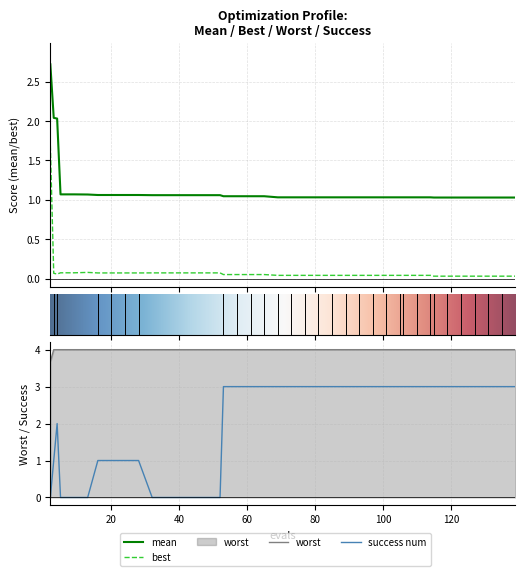

Count the number of data series in this chart.

4